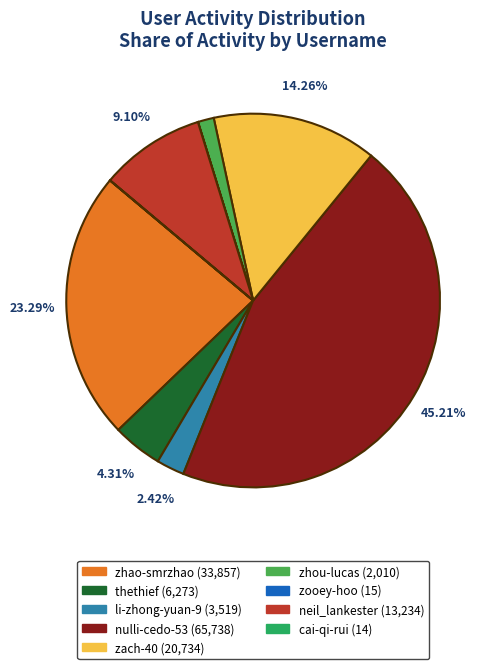

To the nearest percent, what is the difference between the neil_lankester and zach-40 slice percentages?

5%